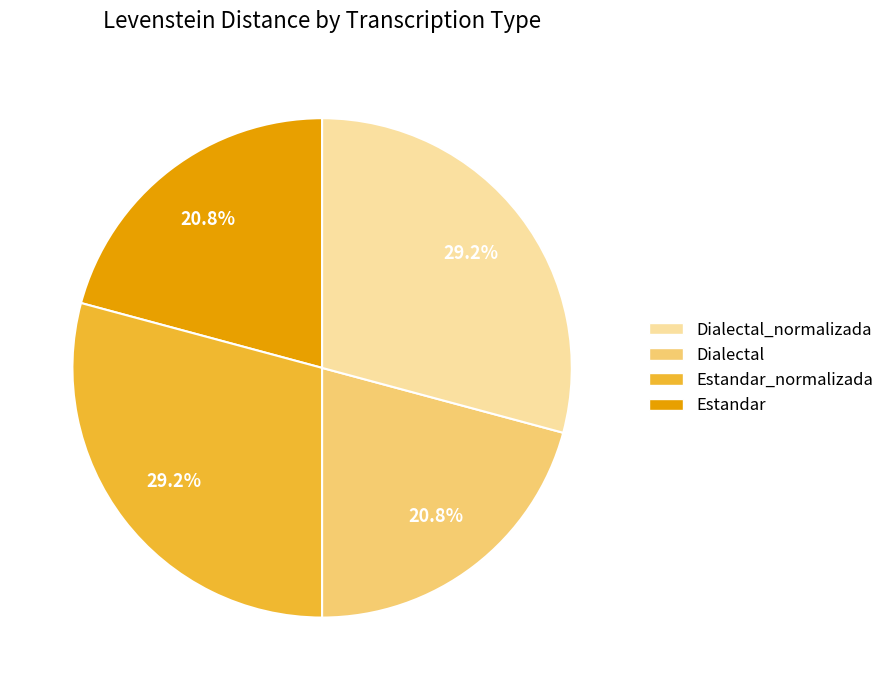

Is there any slice that represents more than half of the pie?

No